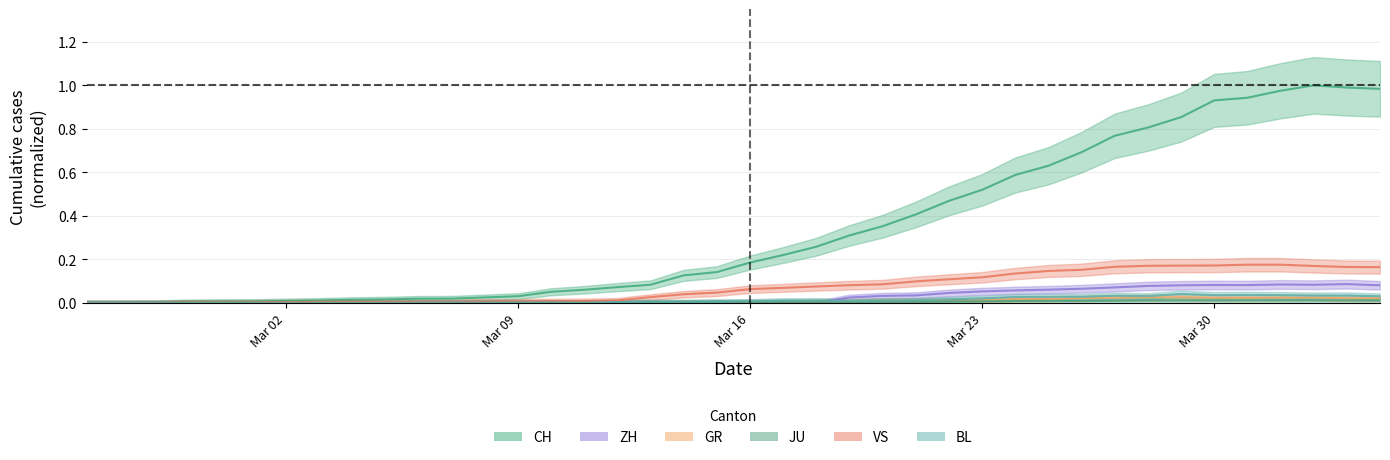

At which category is the sum across all series the highest?

2020-04-02